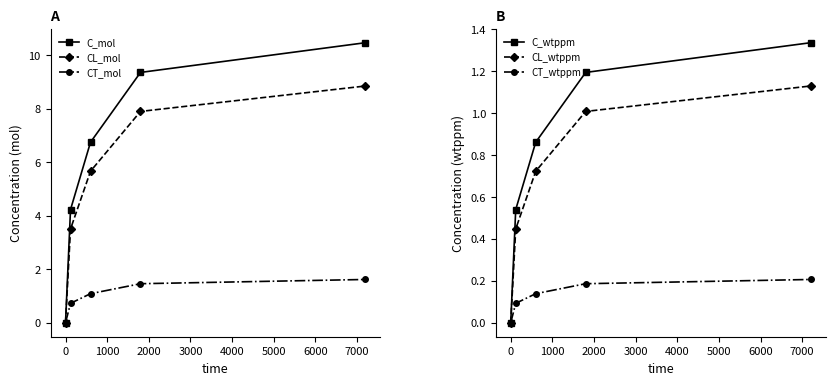

True or false: C_mol has more than 1 points higher than both neighbors.

False